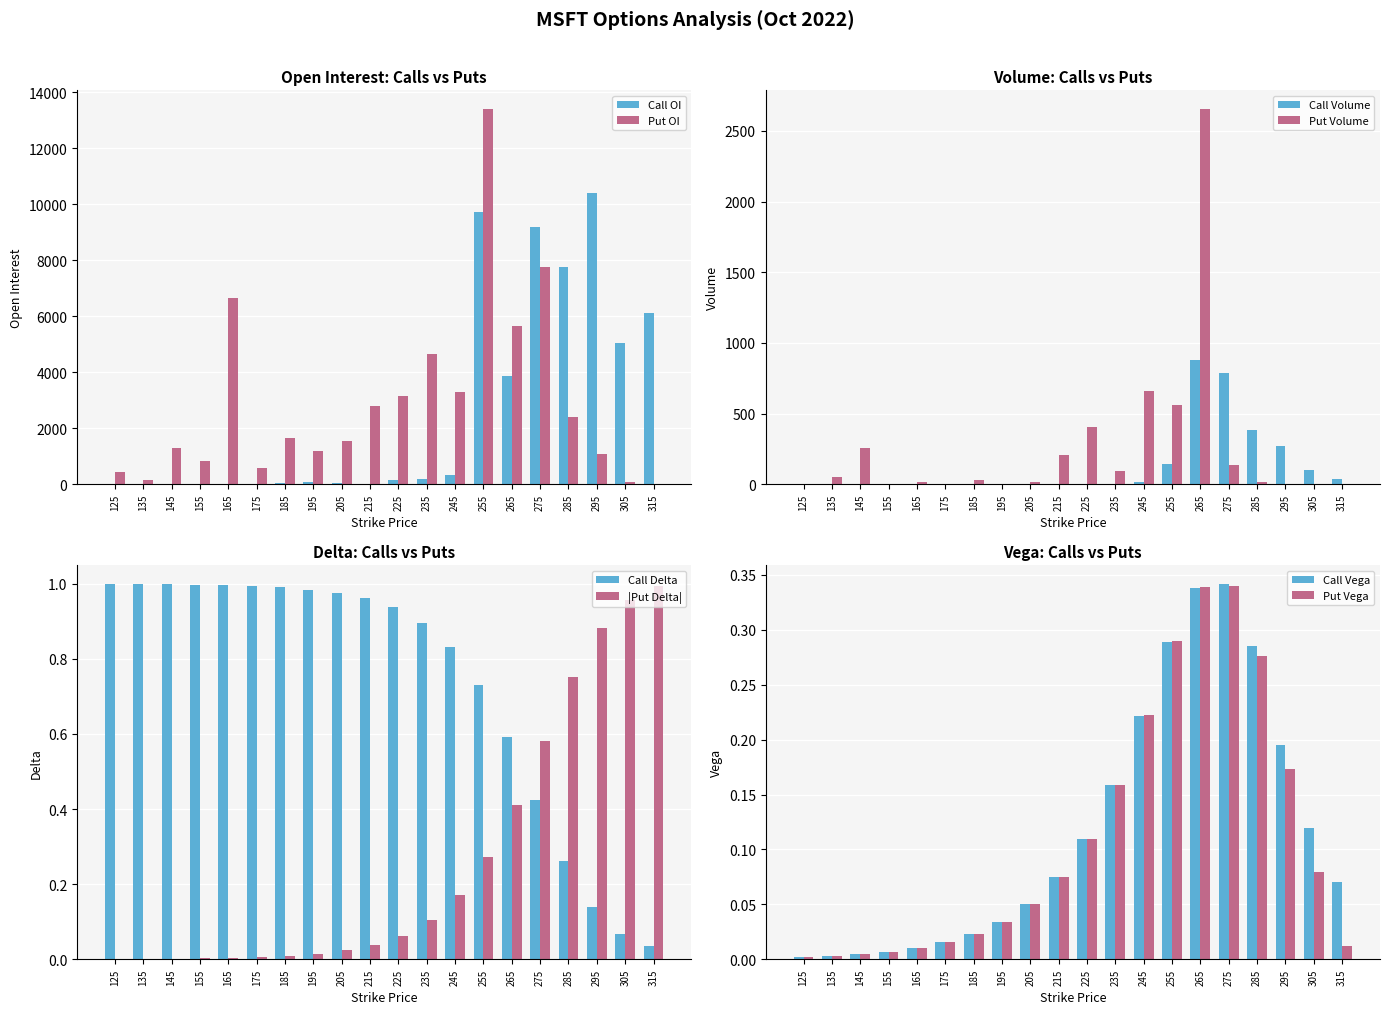

Where is Put Open Interest nearest to the value 6701?

165